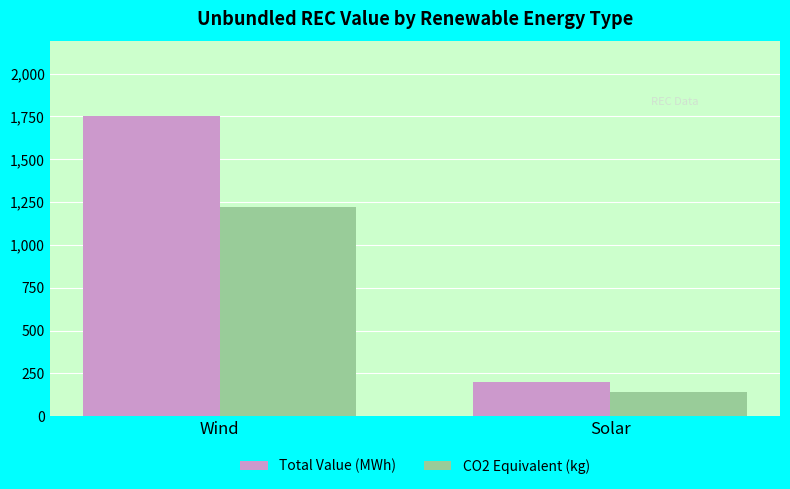

What is the value of the Total Value (MWh) bar at the 2nd from the left?

200.0